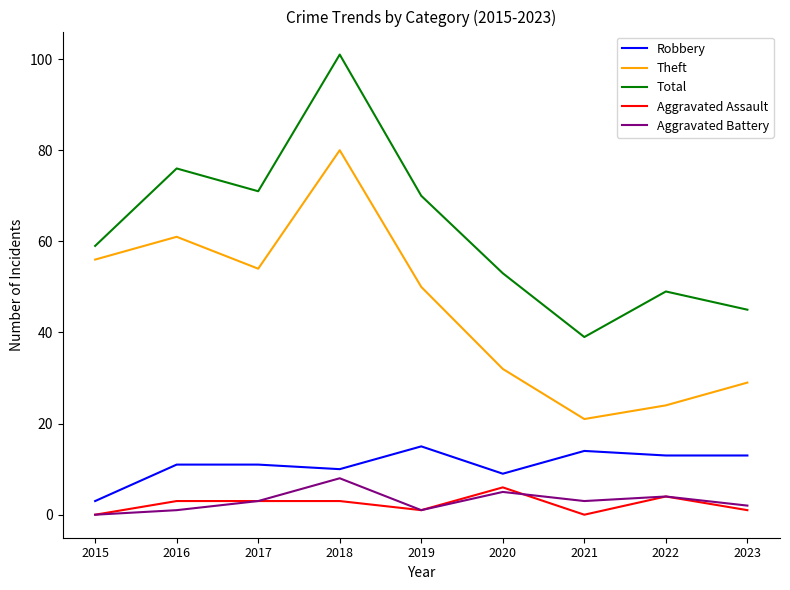

Is the value of Theft at 2021 greater than the value of Total at 2018?

No